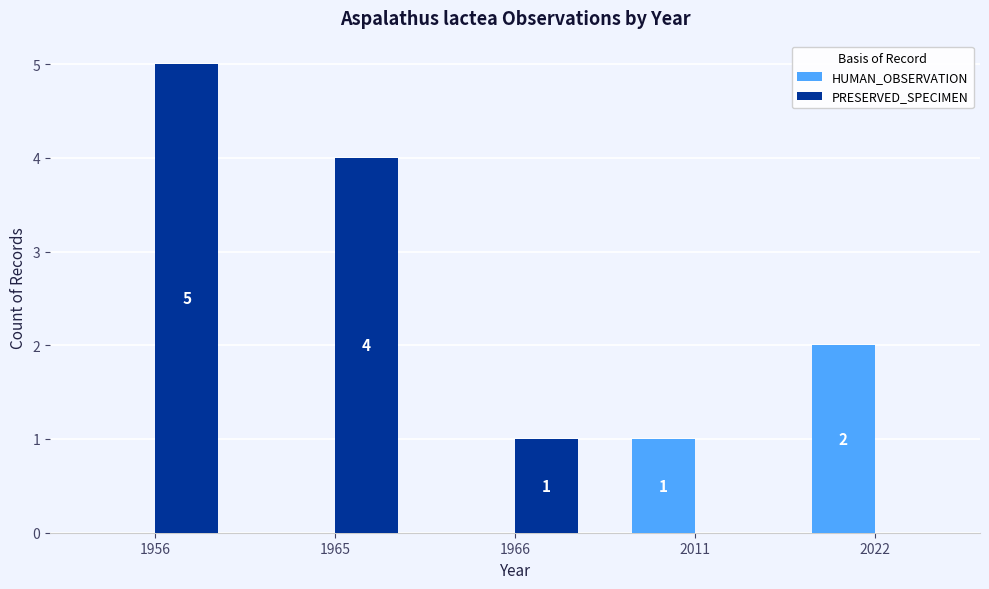

At which category is the sum across all series the highest?

1956